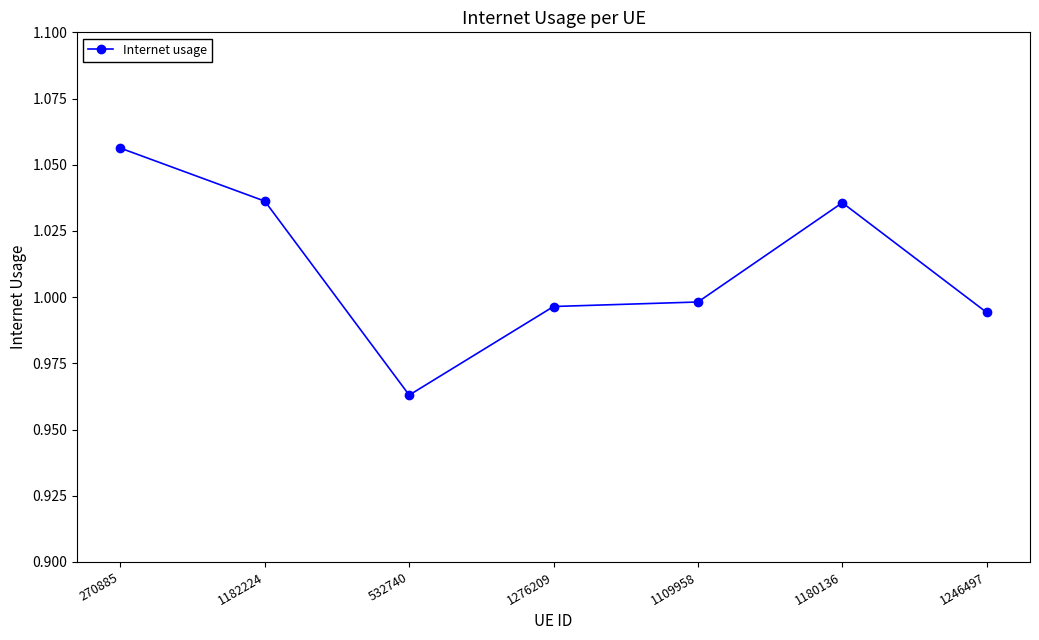

The chart shows a value of 1.6 at 1182224. True or false?

False